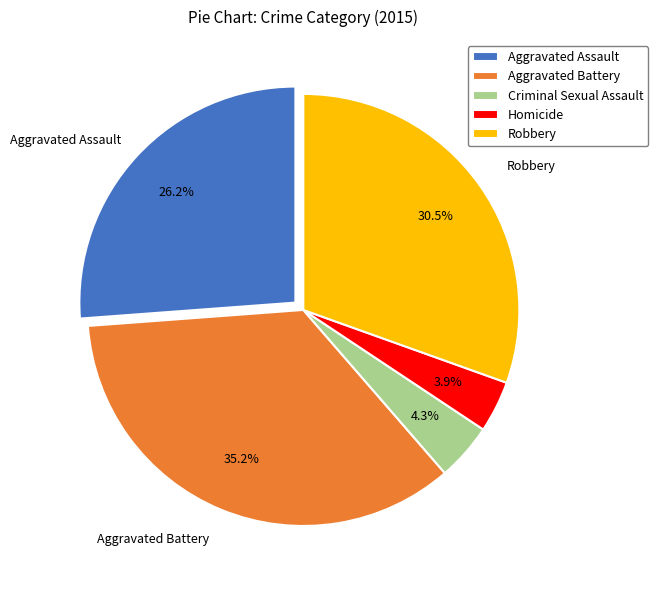

To the nearest percent, what is the average slice percentage?

20%